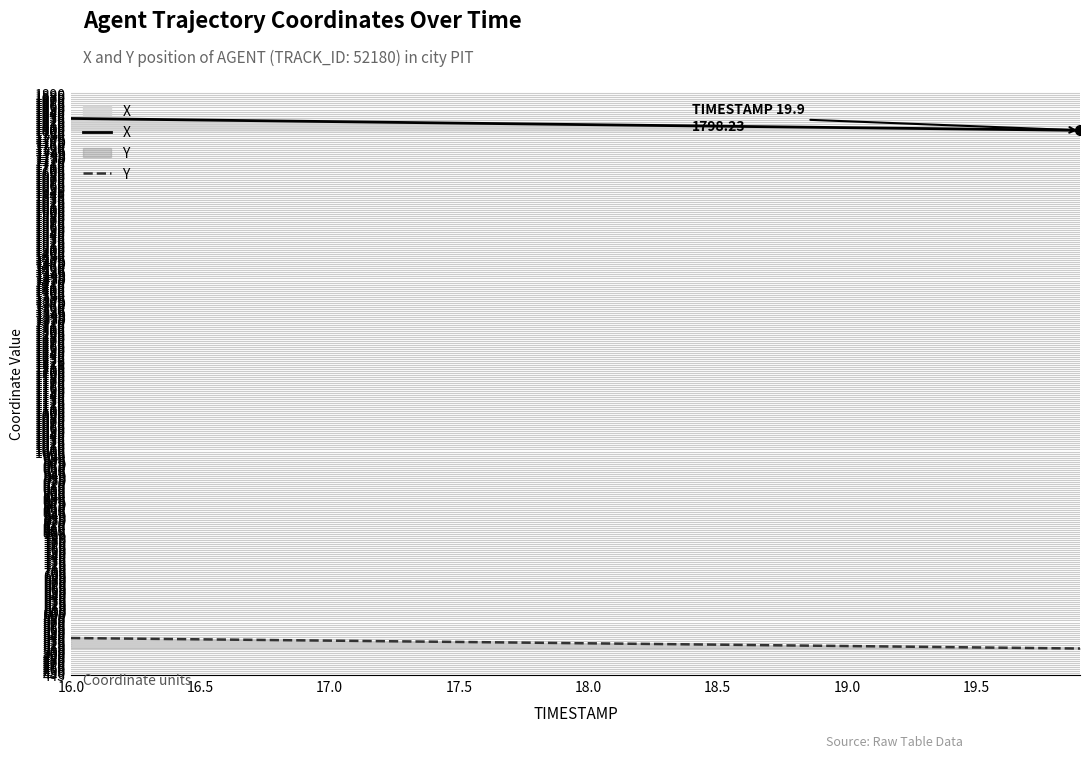

List the series in order of their peak value, lowest first.

Y, X